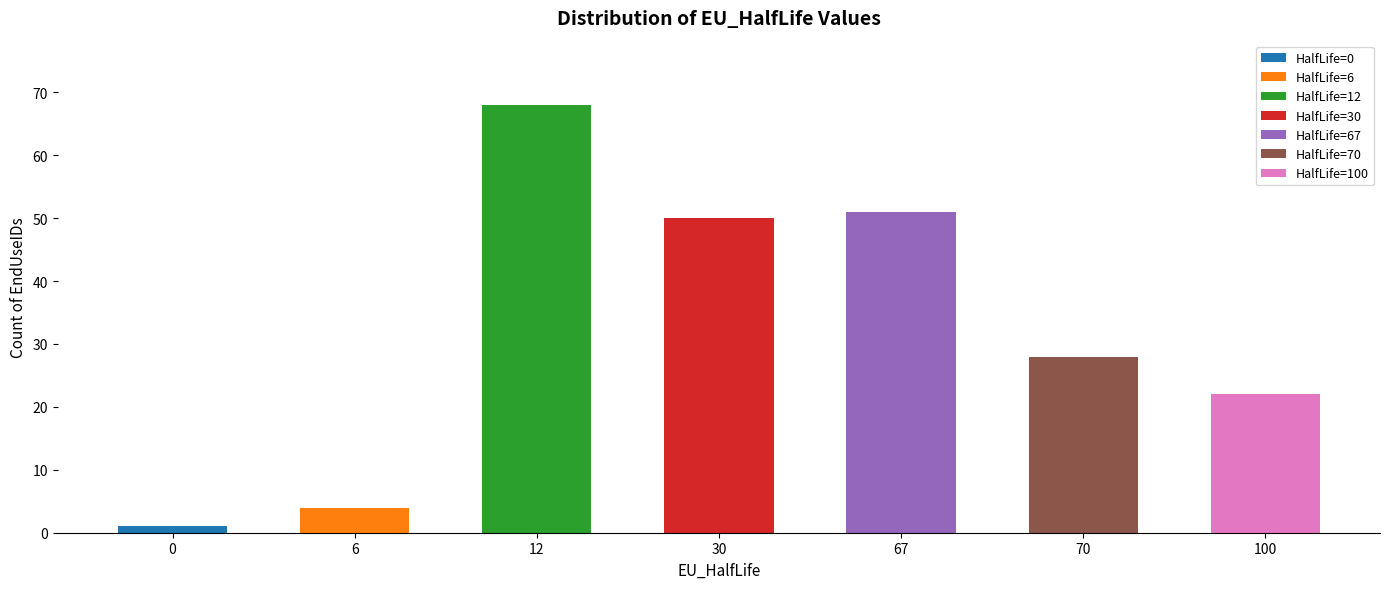

What is the average value?

32